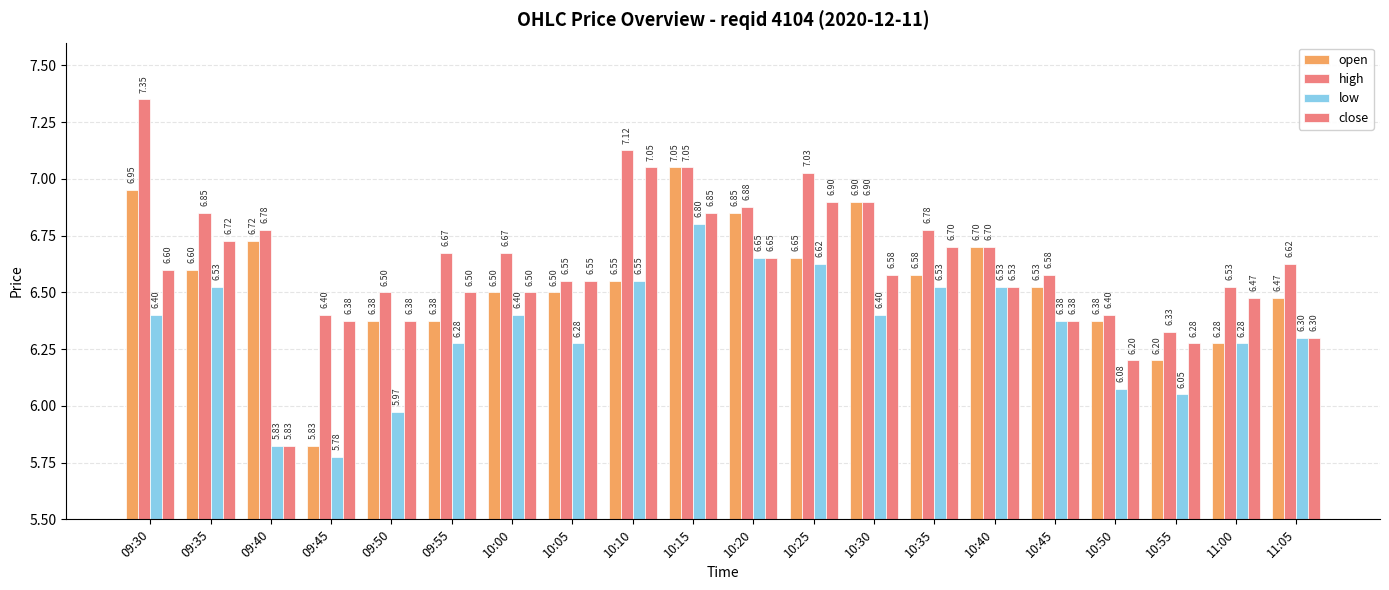

At which category is the sum across all series the highest?

10:15